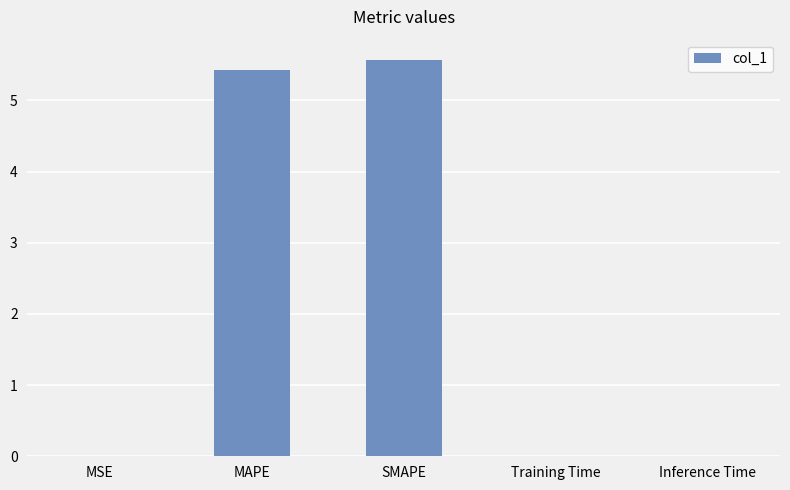

Which category has the highest value across all series?

SMAPE